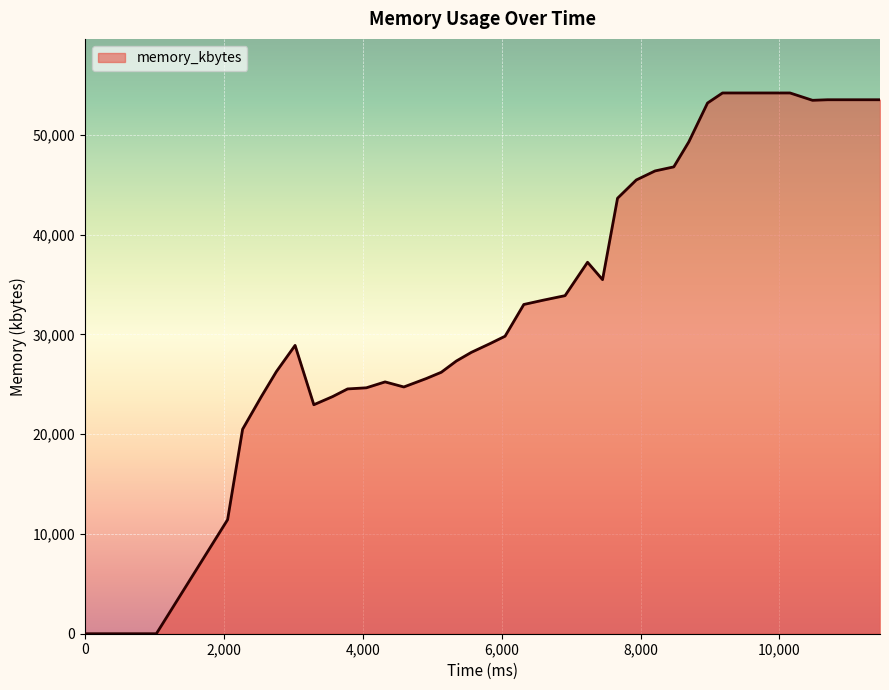

What is the average value?

35483